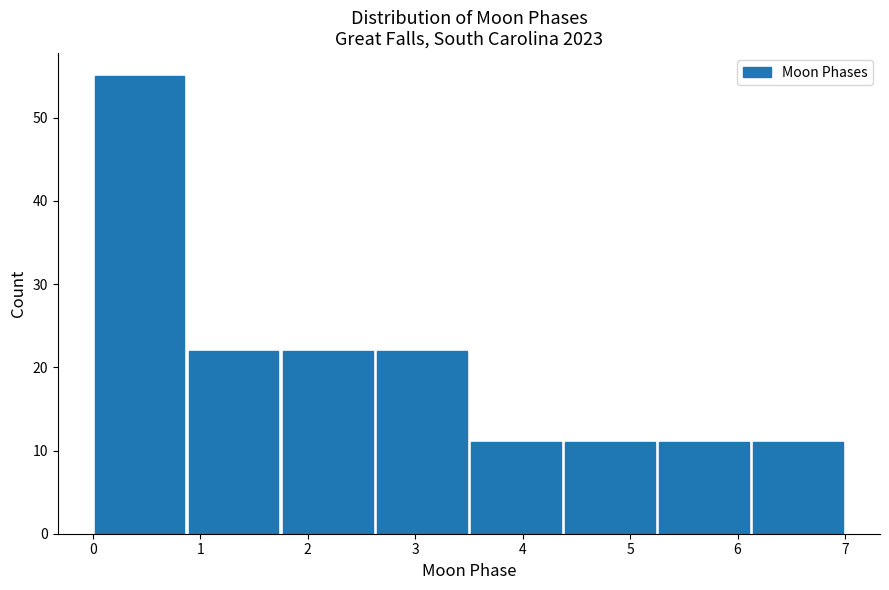

Reading left to right, transcribe this chart: for each bar, give the range it covers on the x-axis and its height. Neither the bar edges nor the heights are printed on the chart, so give them approximately, as read against the axes.

0.0 to 0.9: 55
0.9 to 1.8: 22
1.8 to 2.6: 22
2.6 to 3.5: 22
3.5 to 4.4: 11
4.4 to 5.3: 11
5.3 to 6.1: 11
6.1 to 7.0: 11